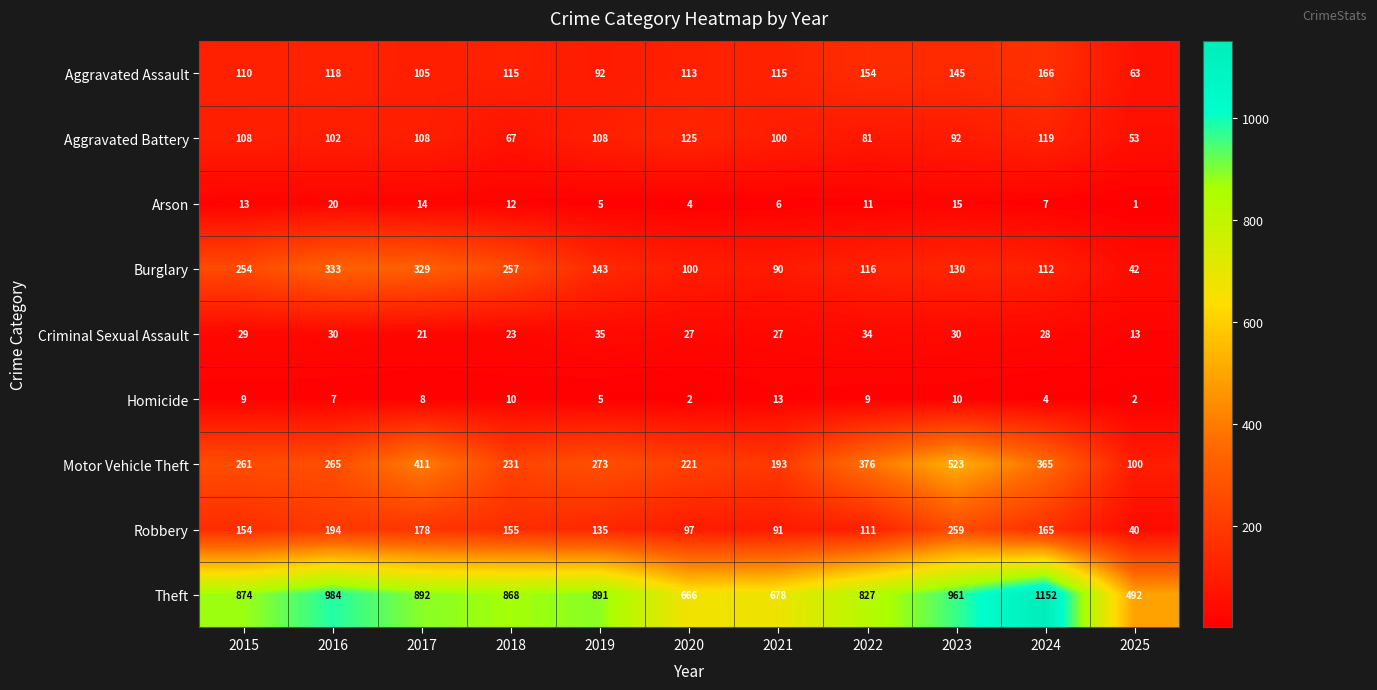

Where does the Arson series first go above 11?

2015